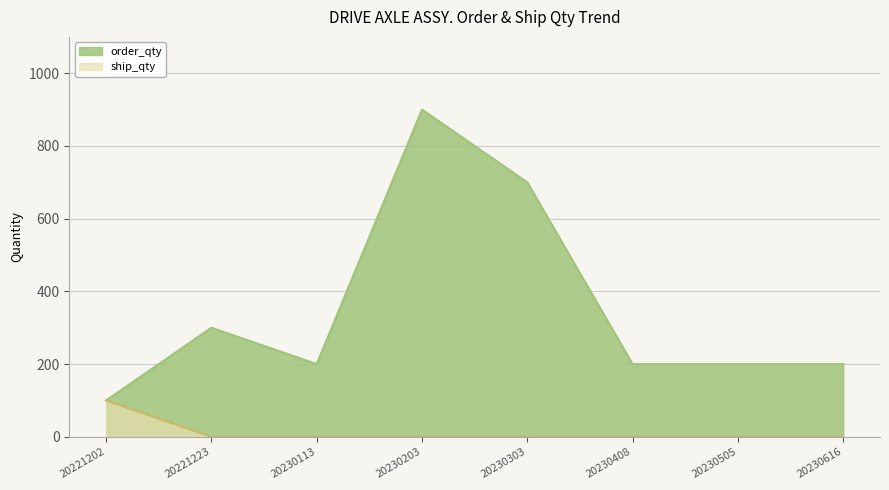

What is the lowest value of the order_qty series?

100